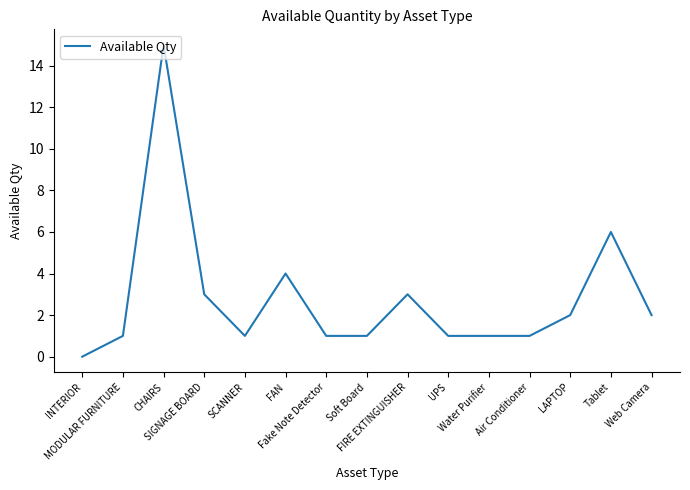

What position from the left is Air Conditioner?

12